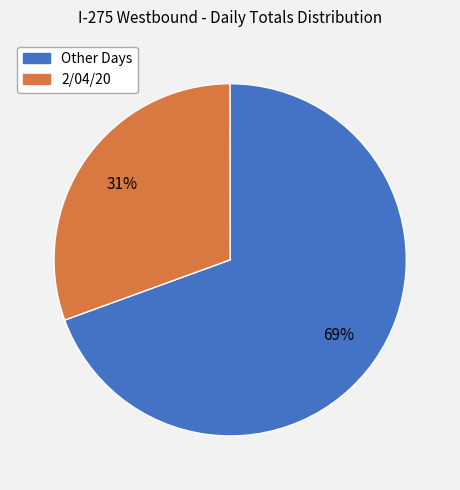

How many slices are in this pie chart?

2